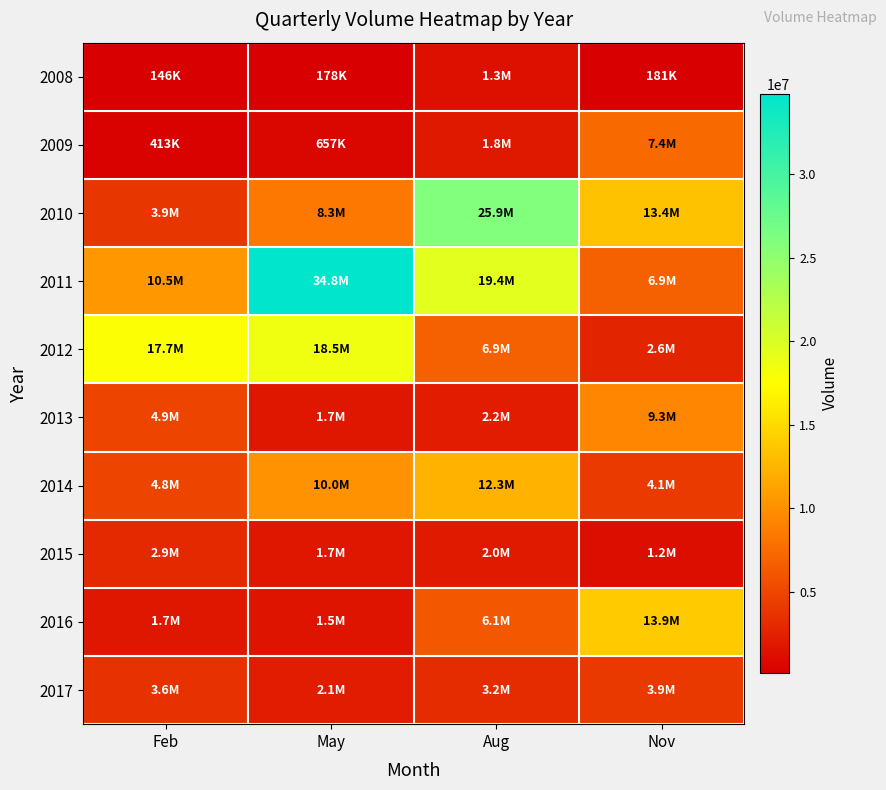

Rank the series at May from highest to lowest value.

2011, 2012, 2014, 2010, 2017, 2013, 2015, 2016, 2009, 2008